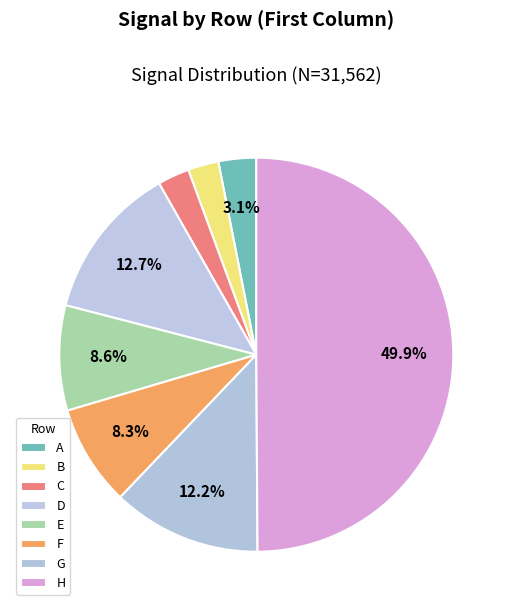

Is it true that H is 50% of the pie?

True